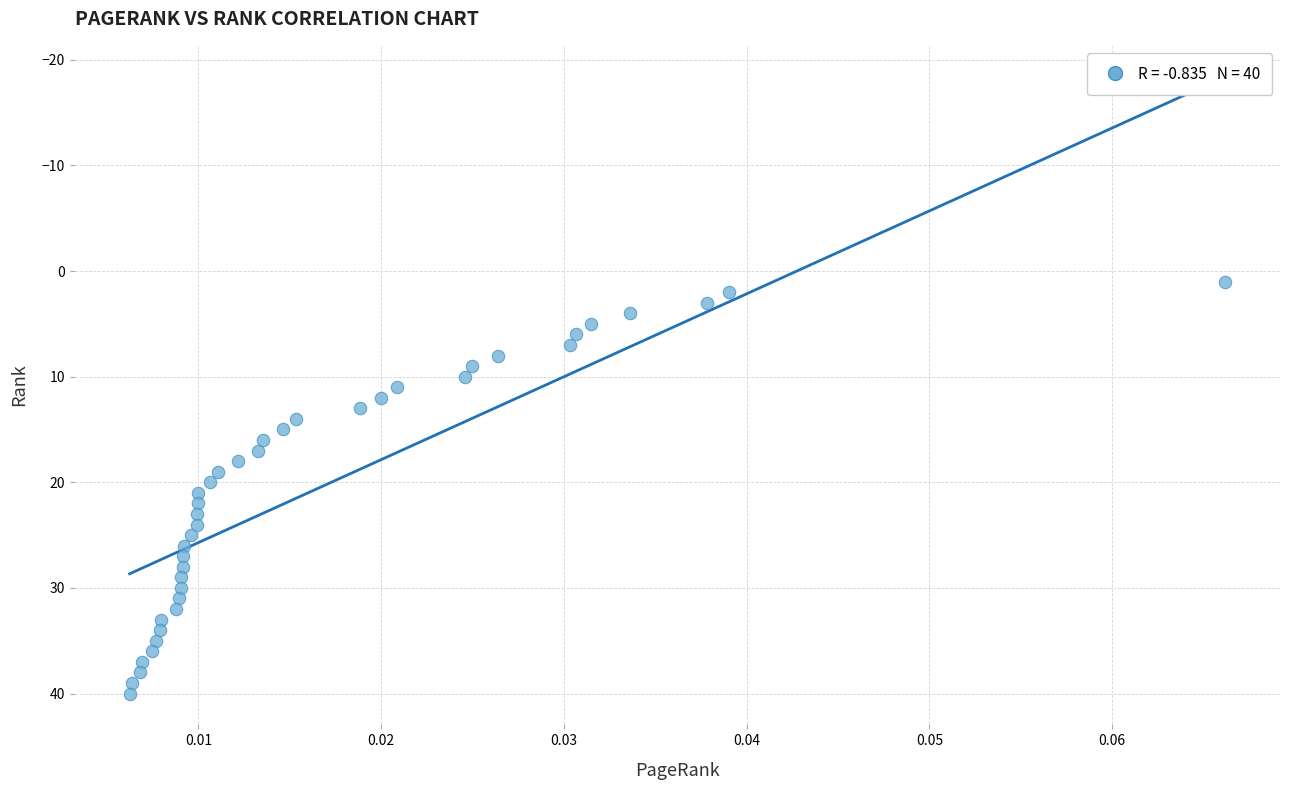

What is the range of Y values (max minus min)?

39